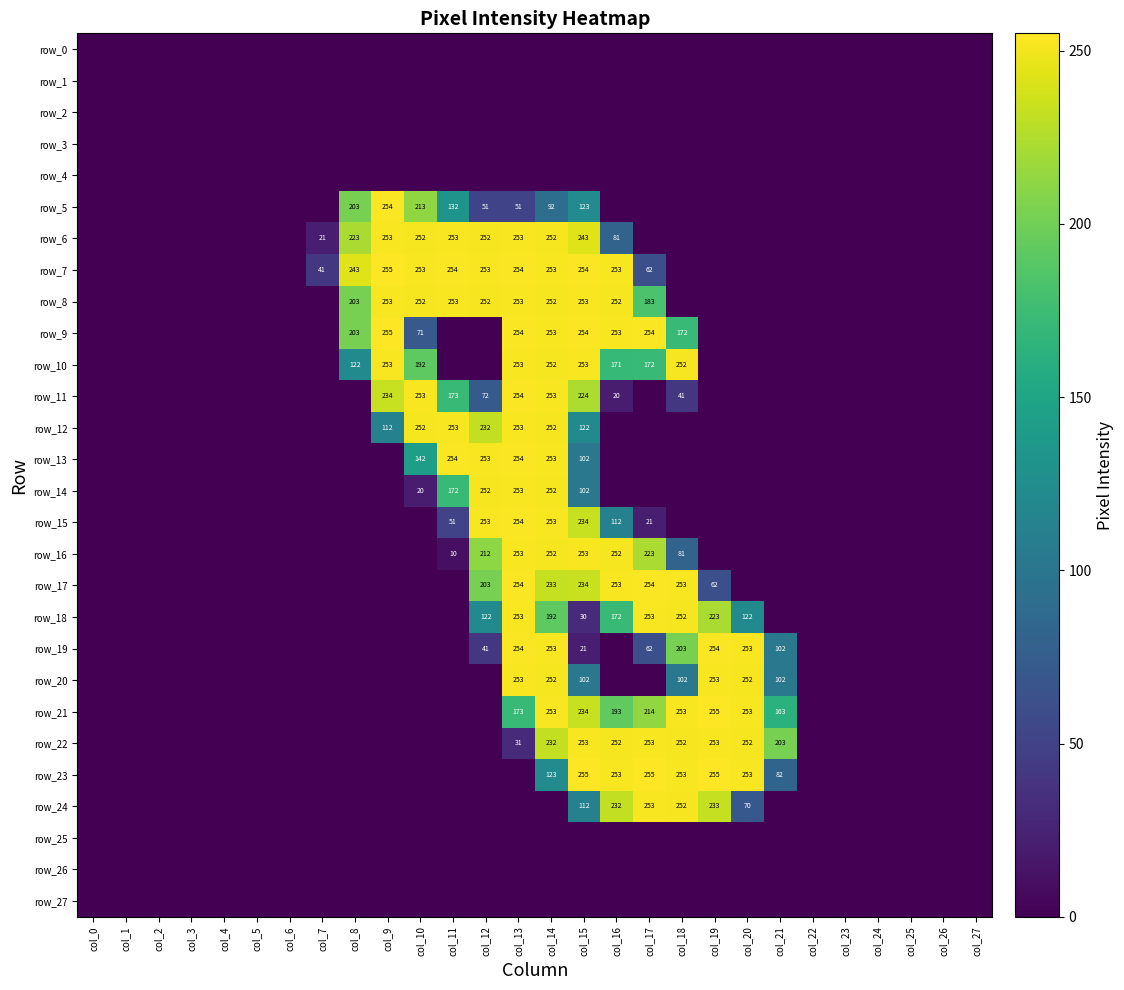

What is the total value across all series at col_19?

1788